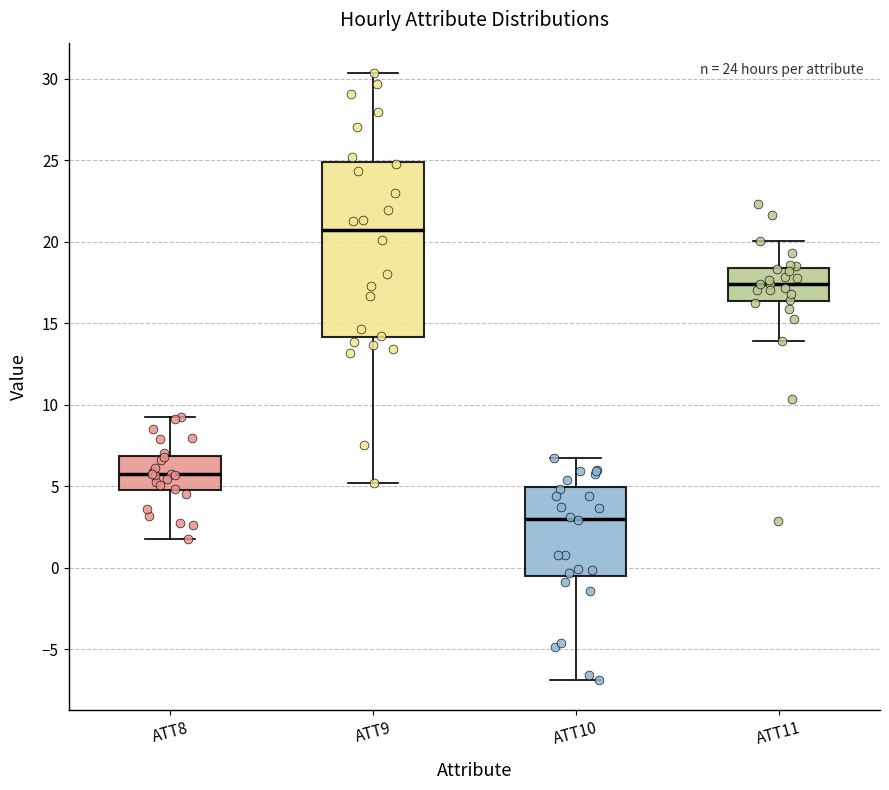

Which box is the tallest, from its lower edge to its upper edge?

ATT9